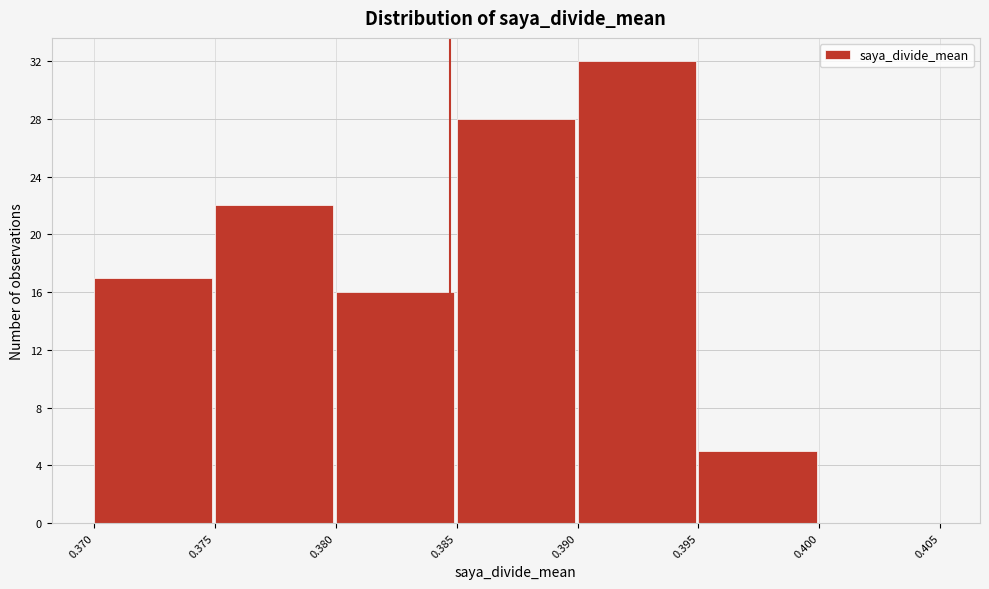

What is the height of the bar covering 0.375 to 0.380 on the x-axis? The values are not printed on the chart, so give them approximately, as read against the axis.

22